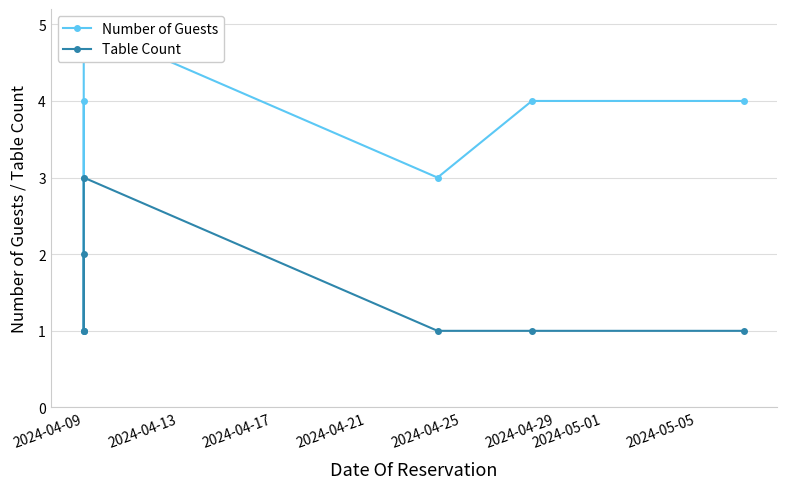

Which series changed the most between 2024-04-13 and 2024-04-21?

Number of Guests